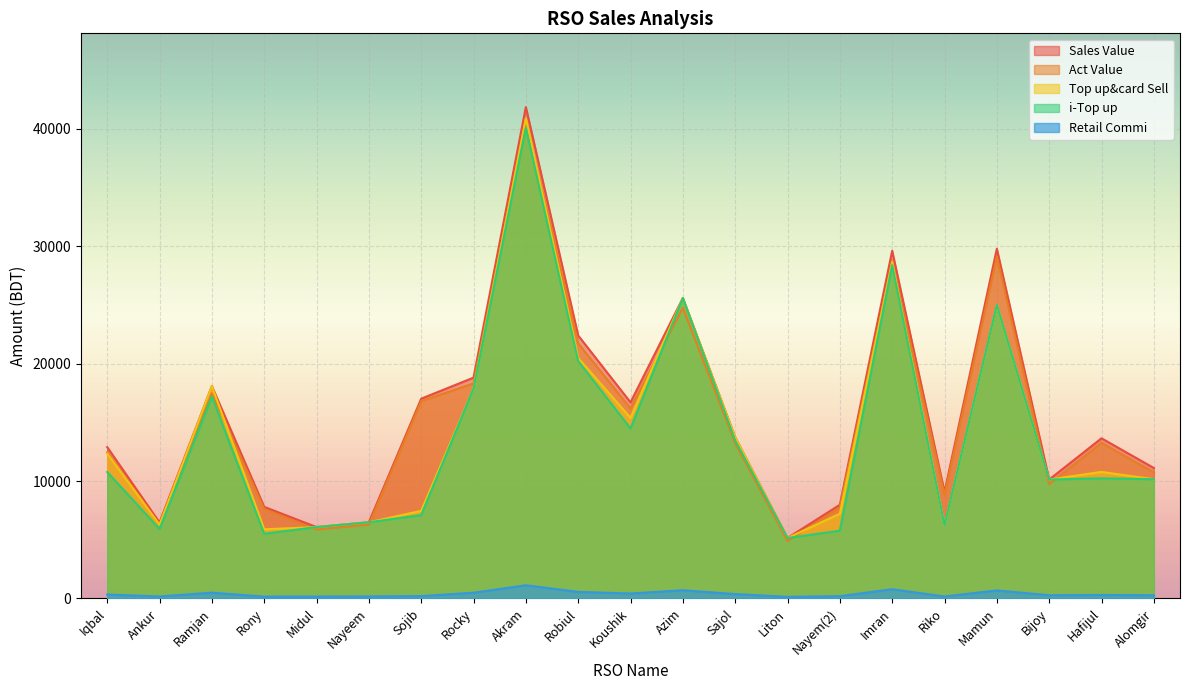

Where is the first local maximum for Top up&card Sell?

Ramjan